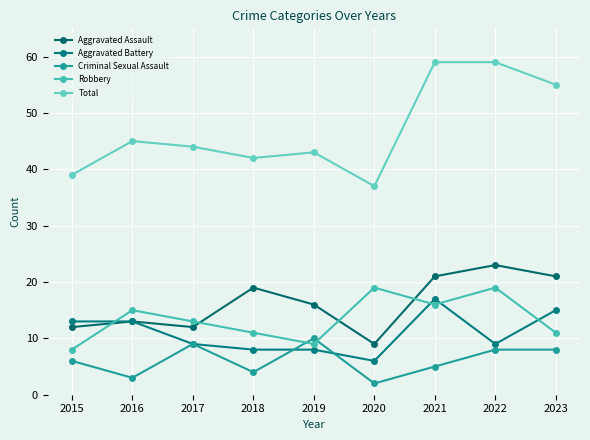

What is the value of the Aggravated Assault point at the 5th from the left?

16